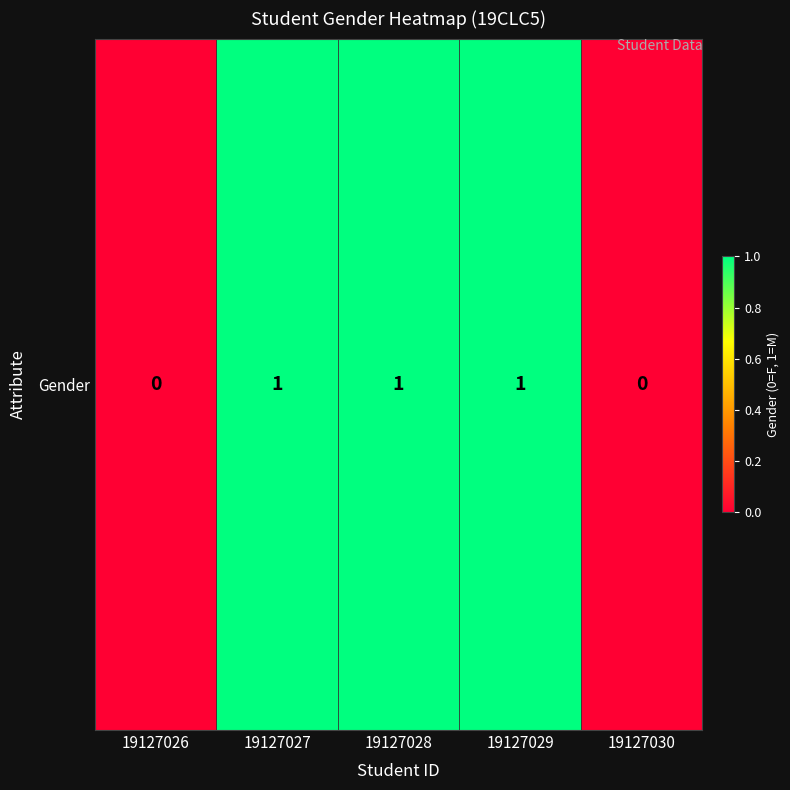

The value at 19127030 is 0. True or false?

True